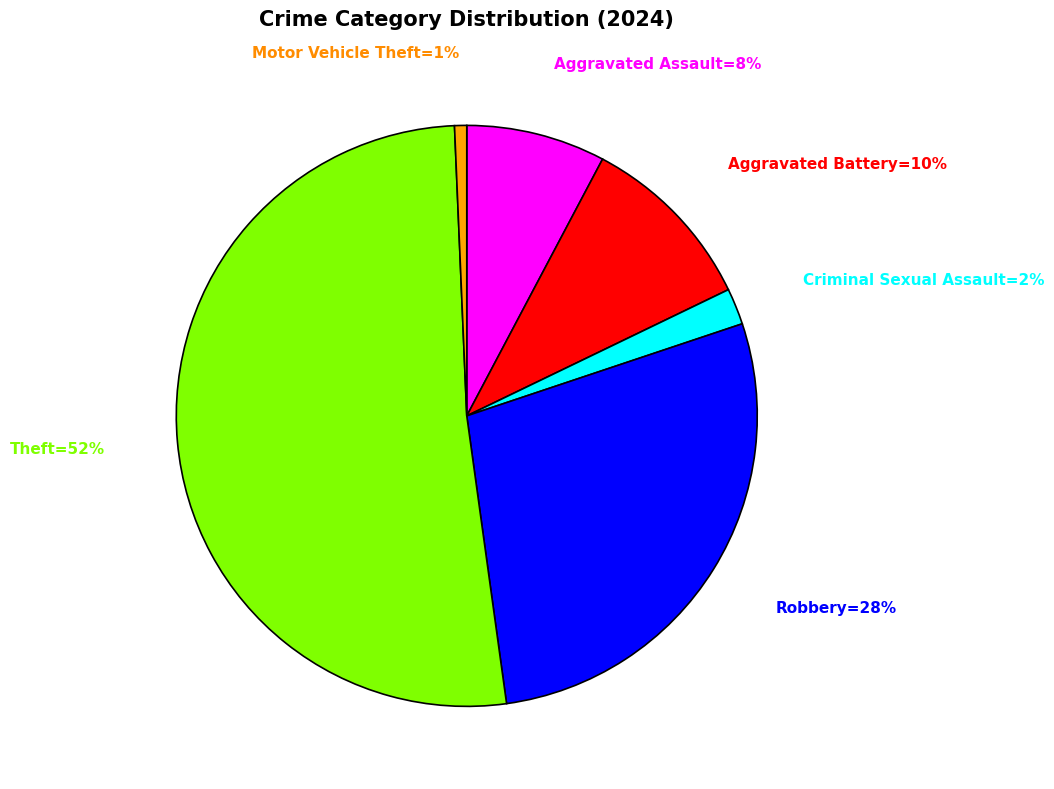

Is there a majority slice in this chart?

Yes